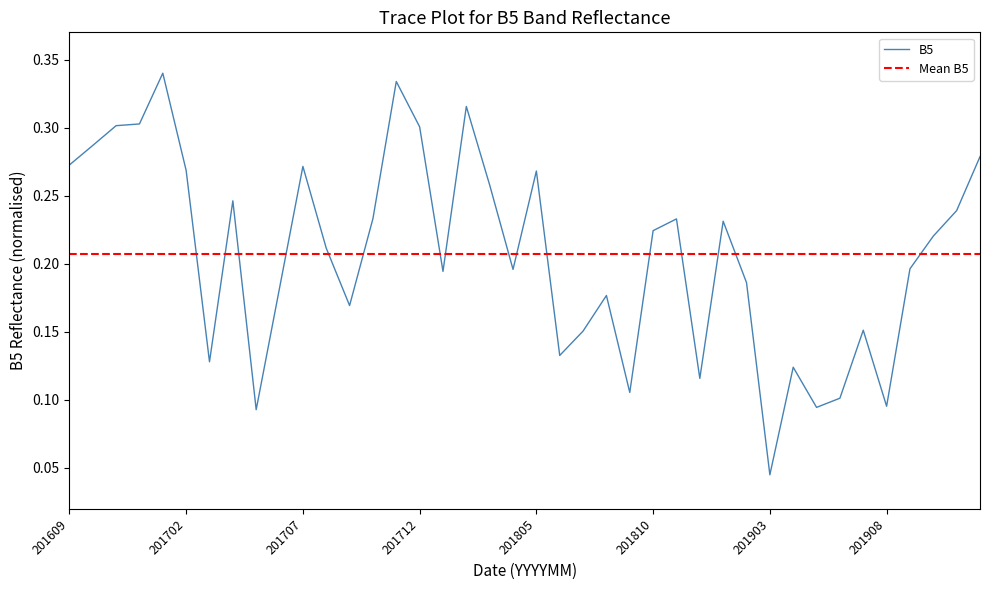

The chart shows a value of 0.2 at 201706. True or false?

True